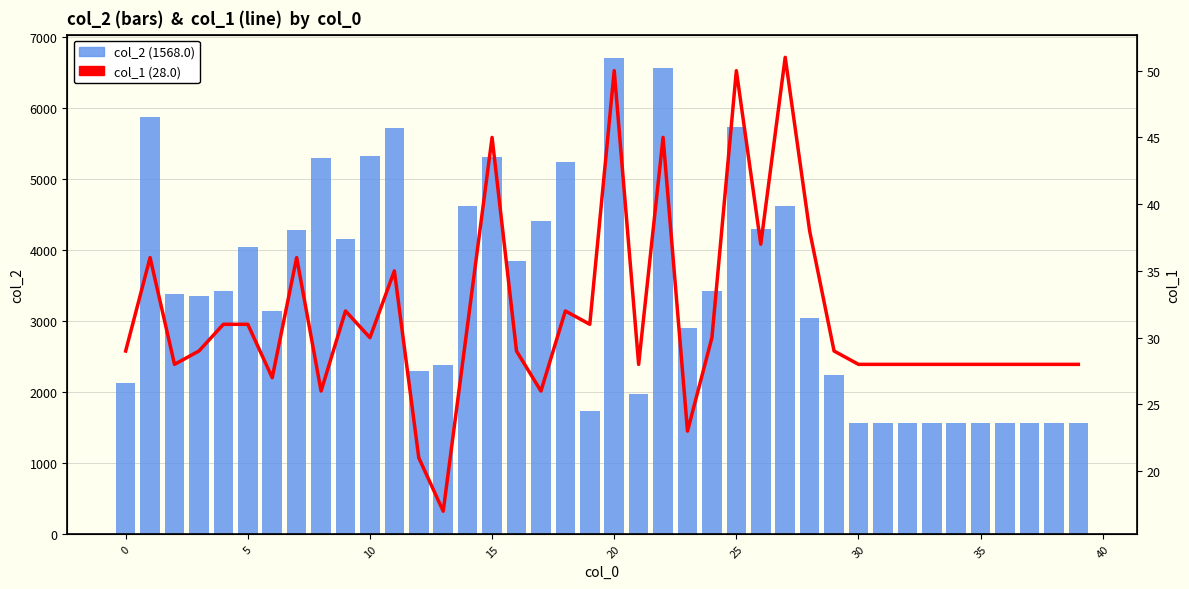

At 35, list the series in order from largest to smallest.

col_2, col_1